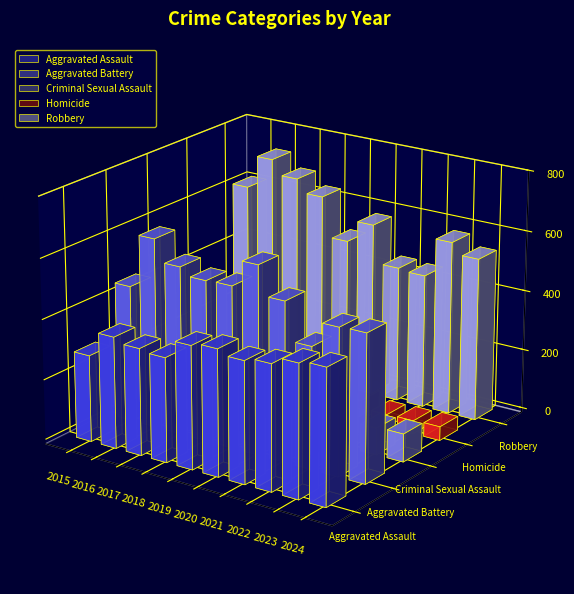

What is the average value of the Aggravated Battery series?

524